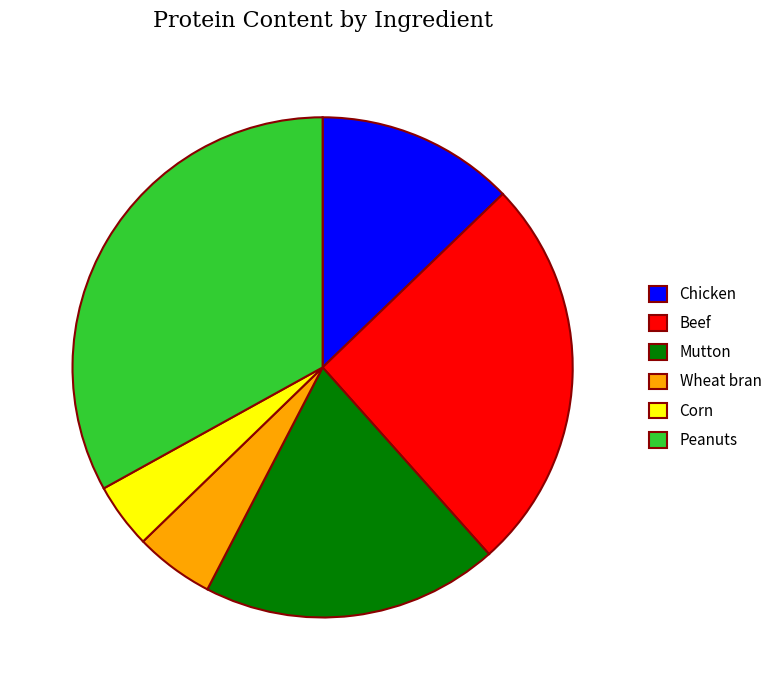

The Corn slice represents 18% of the pie. True or false?

False